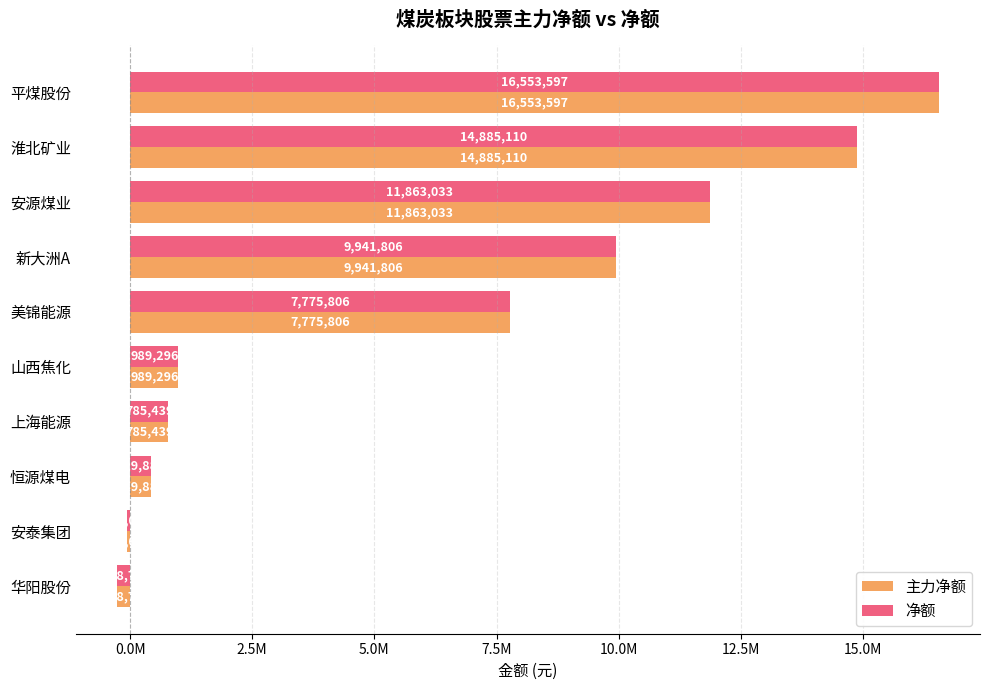

What are all the series names shown in the legend?

主力净额, 净额